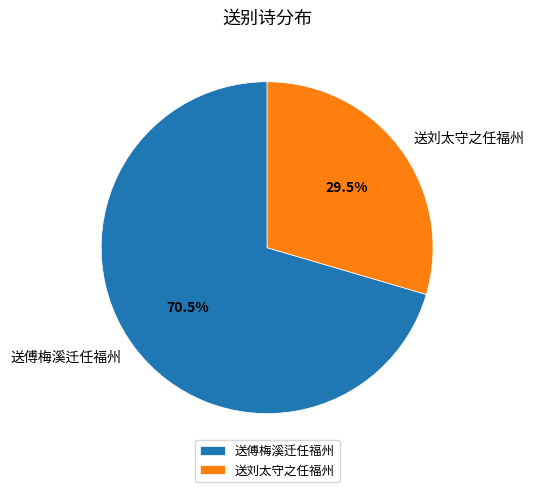

Is there any slice that represents more than half of the pie?

Yes